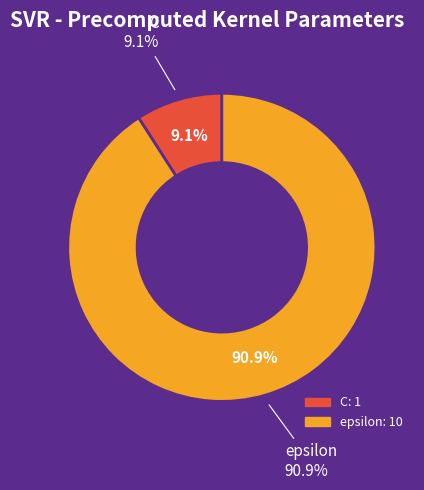

Does C account for over 50% of the chart?

No